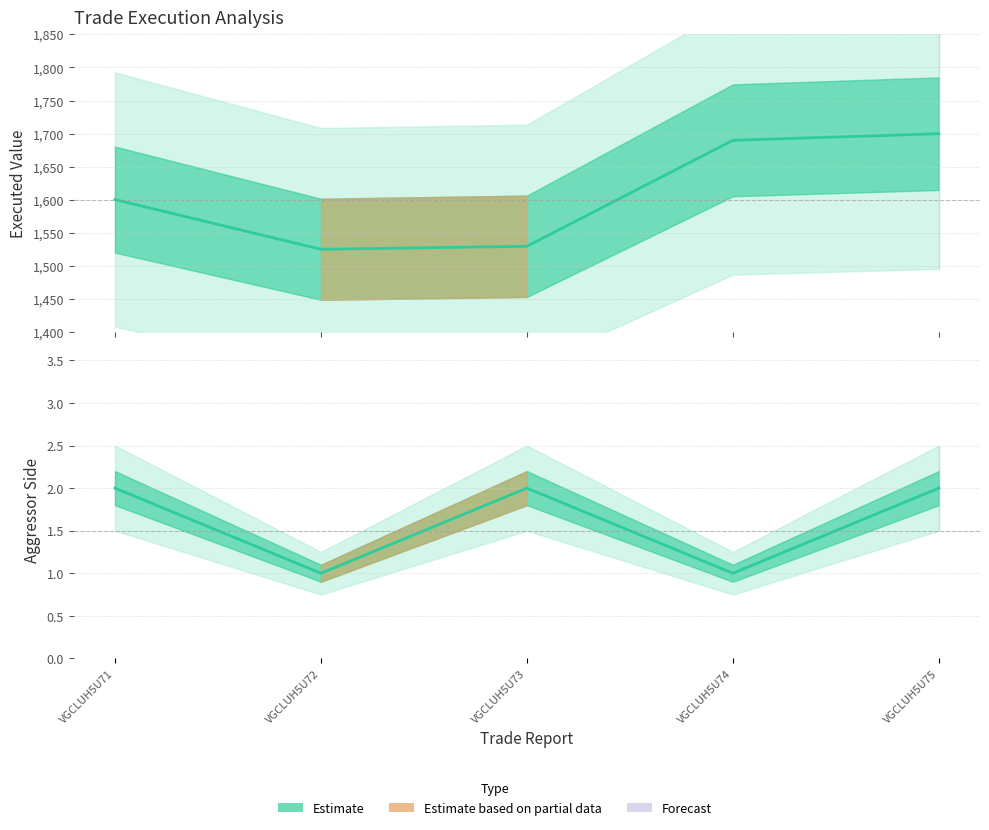

Is it true that executed_value equals 360.3 at VGCLUH5U72?

False